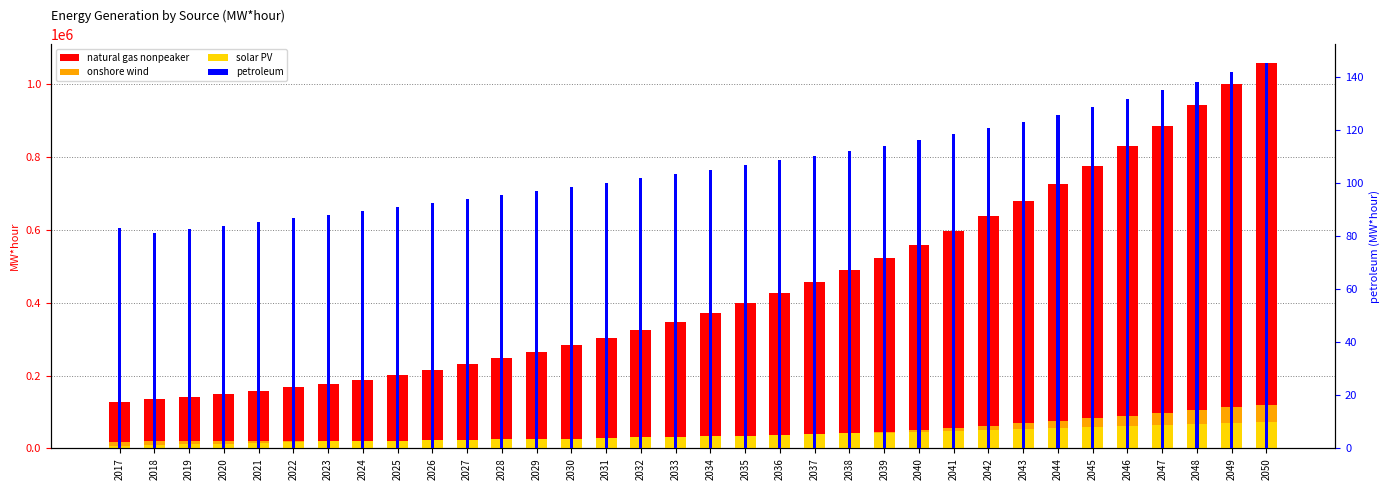

How many groups of bars are there?

34